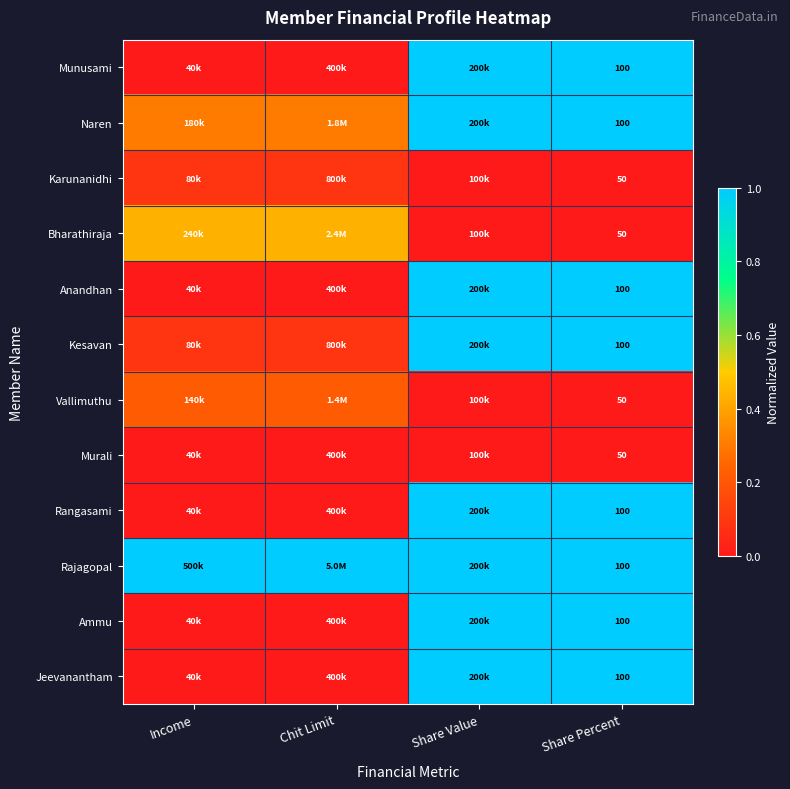

At which category is the sum across all series the highest?

Share Value